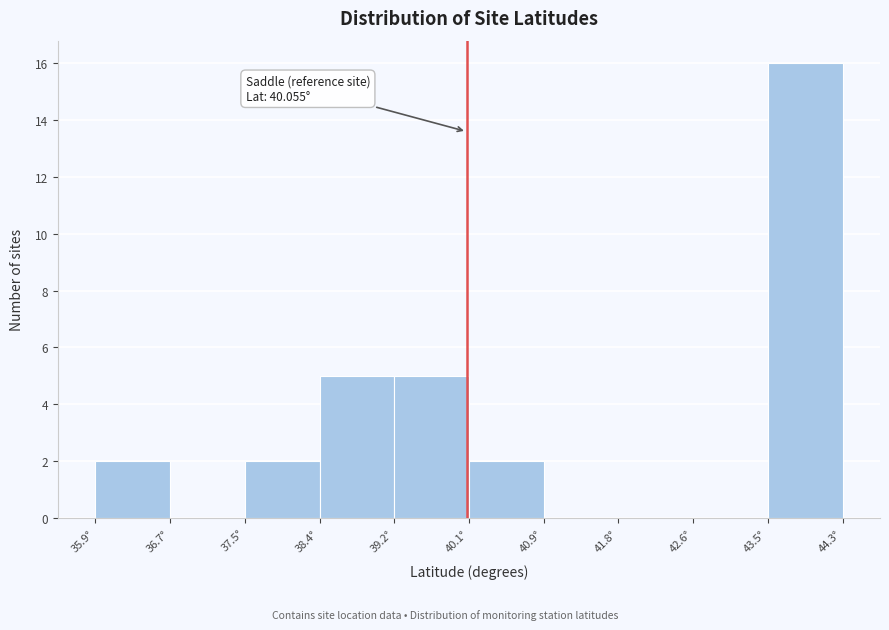

Which range on the x-axis has the tallest bar?

43.5 to 44.3